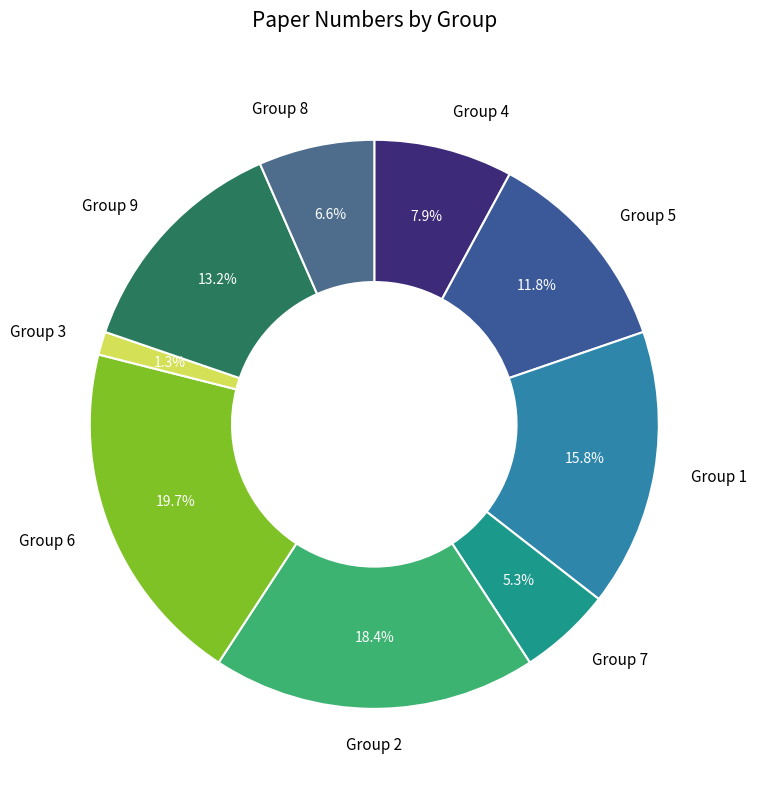

Is there a majority slice in this chart?

No